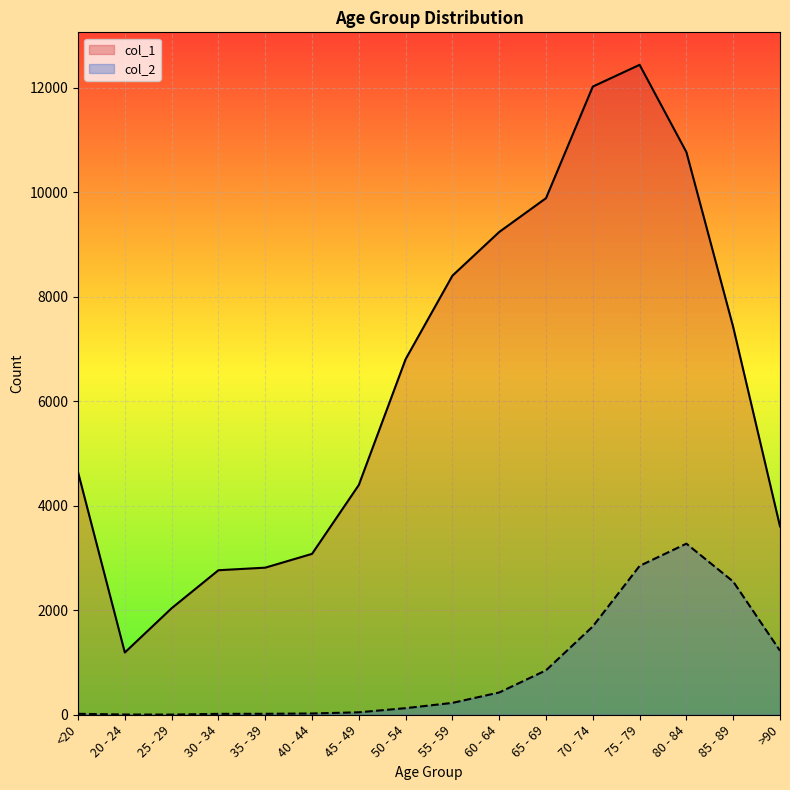

The col_1 series shows 6803 at 50 - 54. True or false?

True